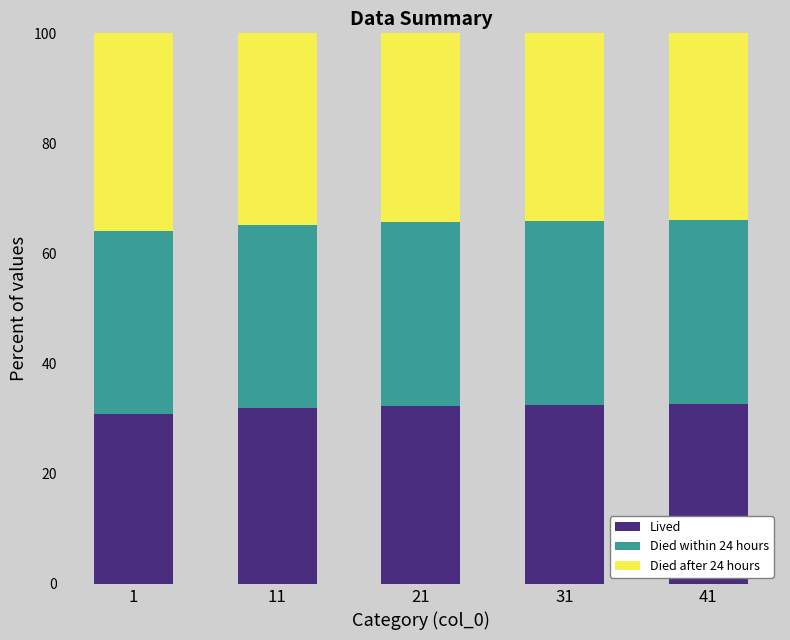

What is the total value across all series at 1?

100.0